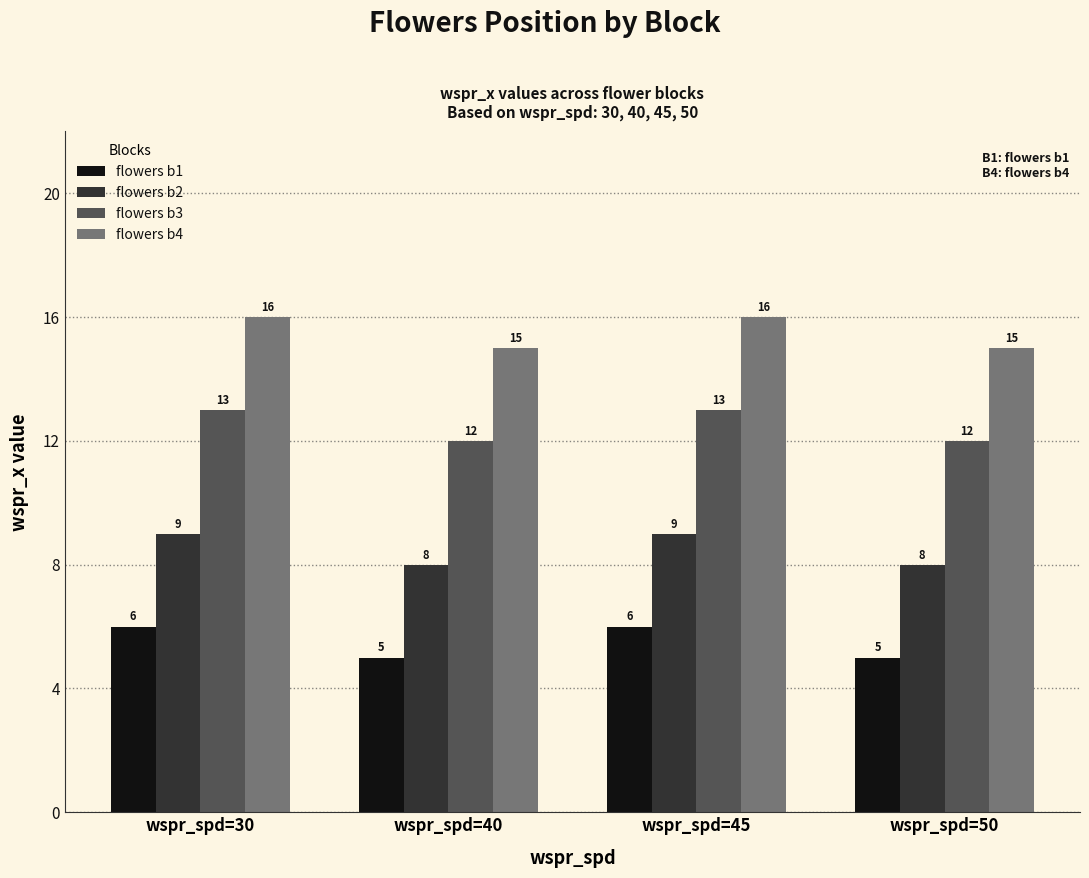

How many distinct data groups are displayed?

4